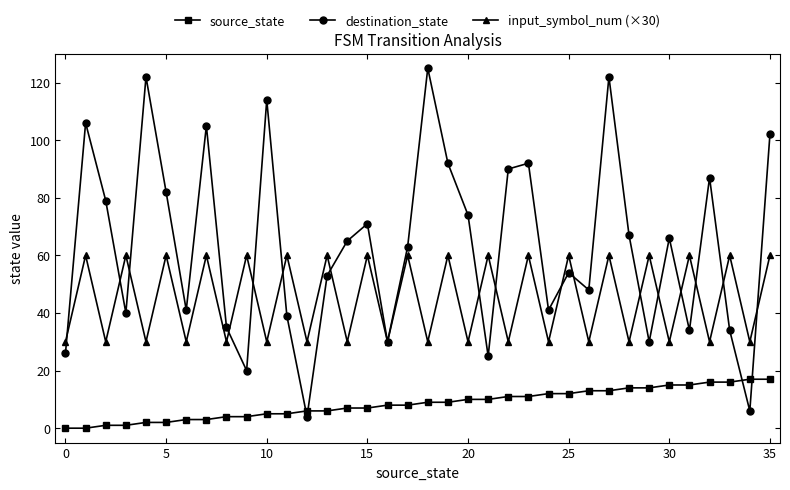

What is the maximum value for source_state?

17